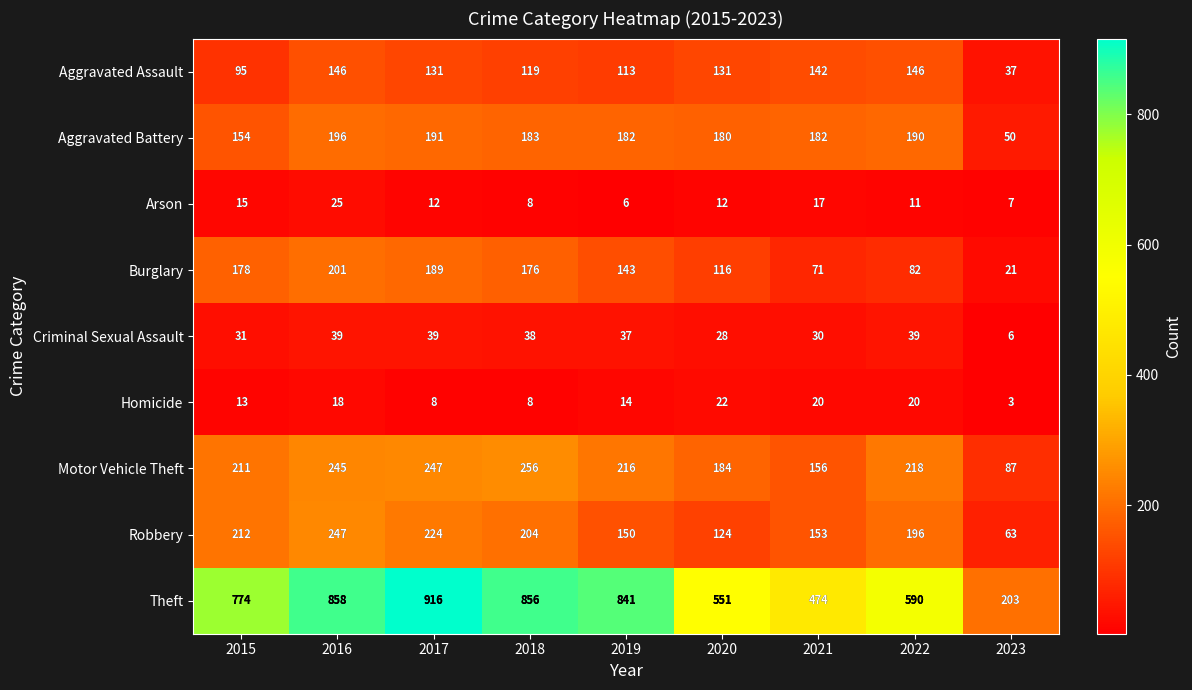

Which series has the largest total across all categories?

Theft